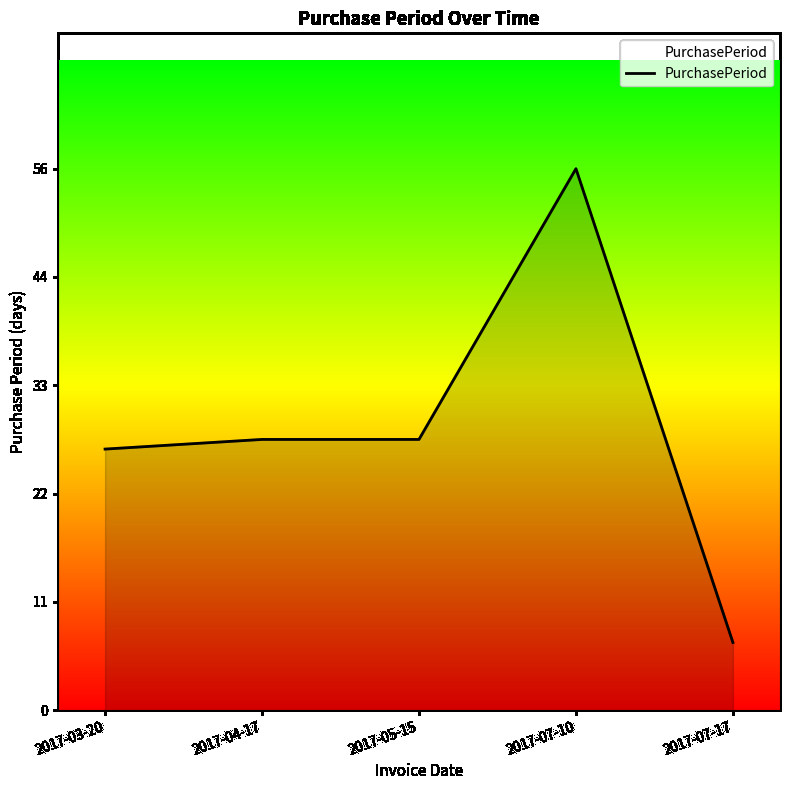

Where does the data first go above 28?

2017-07-10